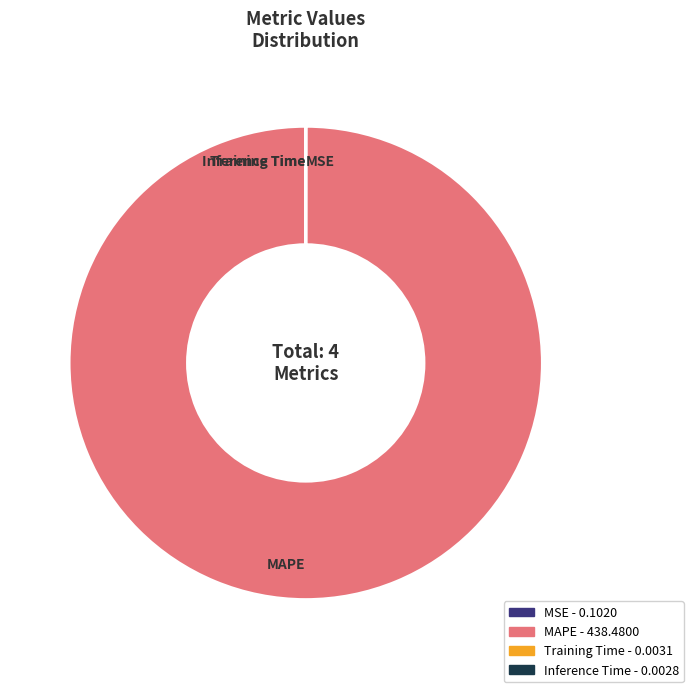

Which slice is the largest?

MAPE